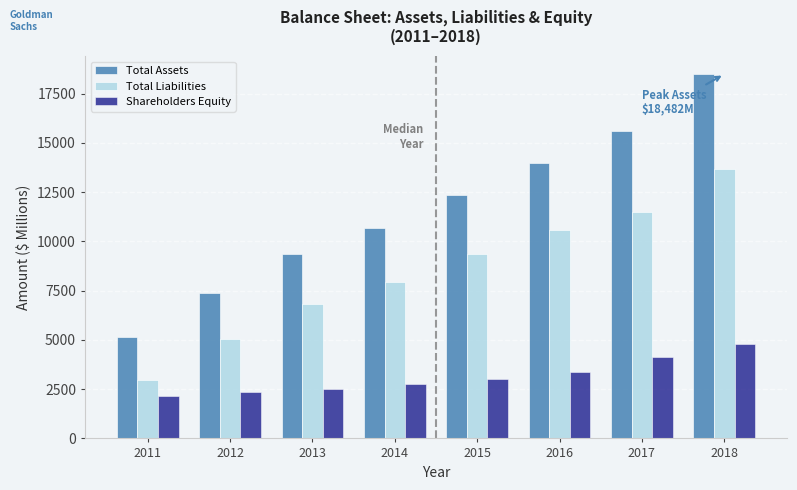

Reading left to right, what are all the values shown in this chart?

Total Assets: 2011=5165	2012=7354	2013=9333	2014=10691	2015=12355	2016=13976	2017=15614	2018=18482
Total Liabilities: 2011=2988	2012=5021	2013=6809	2014=7919	2015=9335	2016=10593	2017=11487	2018=13675
Shareholders Equity: 2011=2176	2012=2333	2013=2523	2014=2772	2015=3020	2016=3382	2017=4127	2018=4807